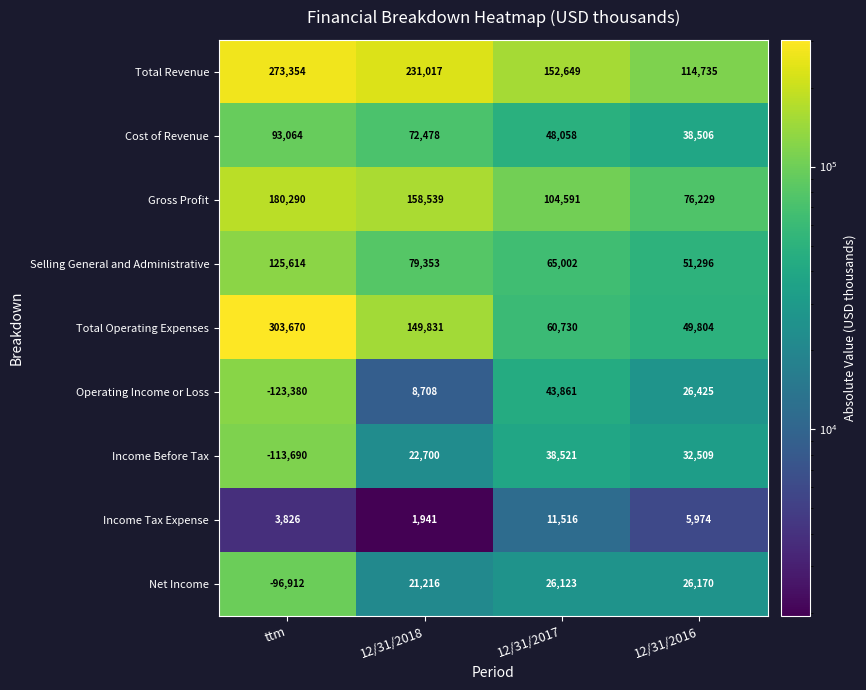

Is it true that Operating Income or Loss equals 5059 at 12/31/2018?

False